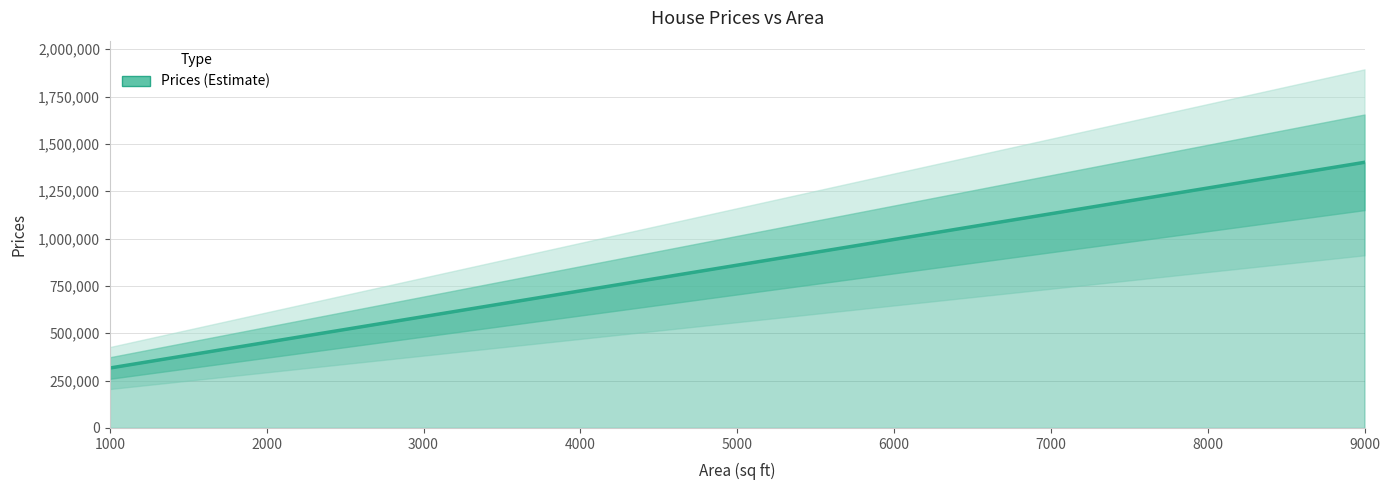

Rank the categories by value from lowest to highest.

1000, 1500, 2300, 2300, 3460, 3540, 4120, 4560, 4750, 5490, 7100, 8600, 9000